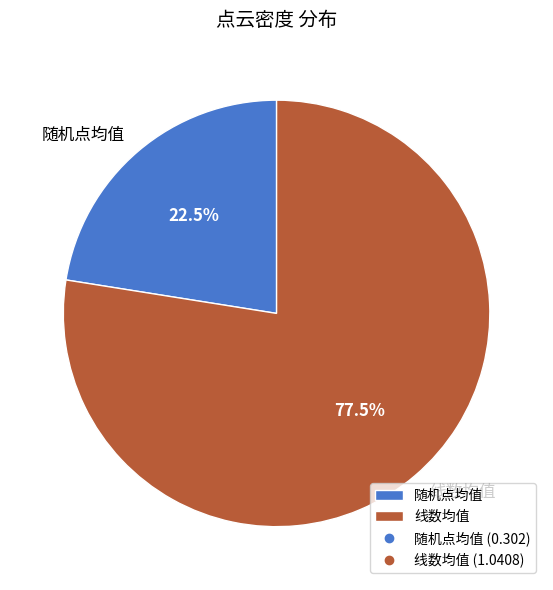

What is the total percentage of 随机点均值 and 线数均值?

100.0%